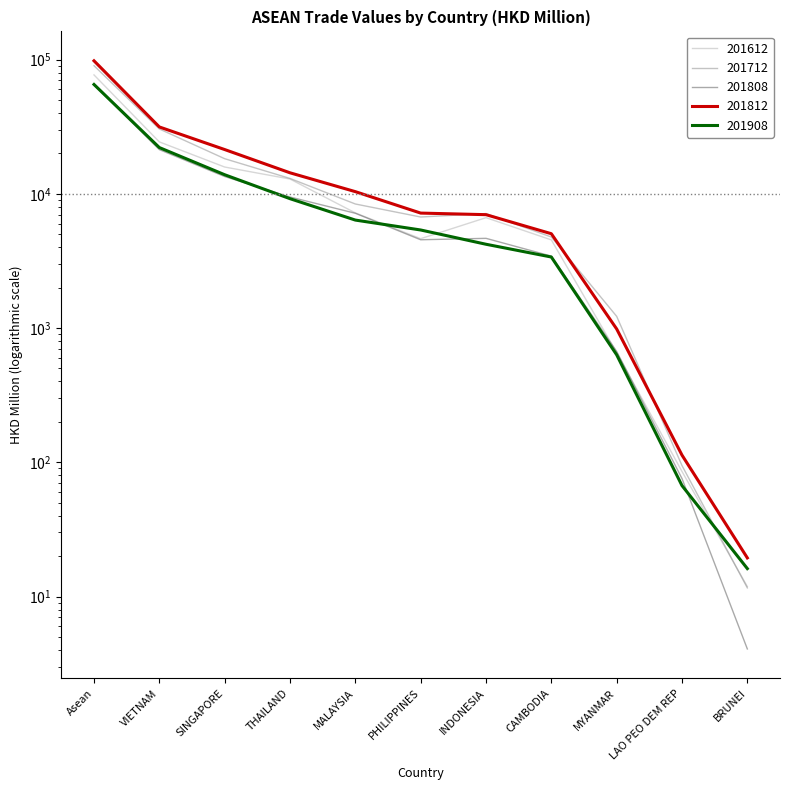

What is the sum of the 201808 values at LAO PEO DEM REP and CAMBODIA?

3510.8